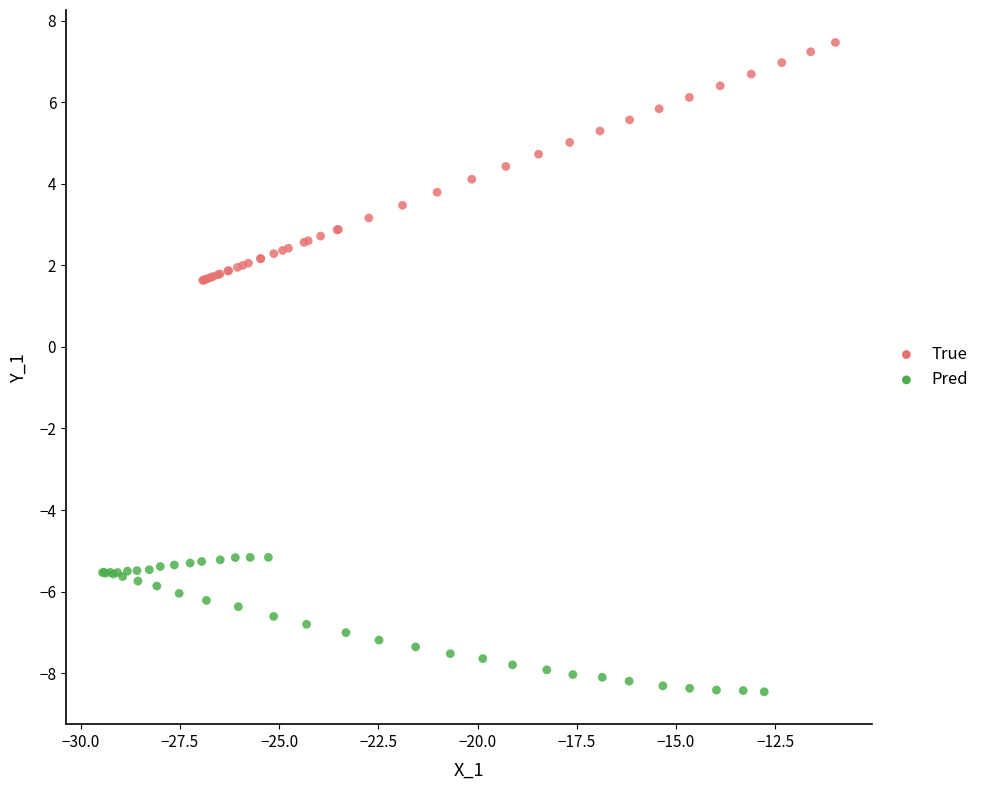

What are all the series names shown in the legend?

True, Pred